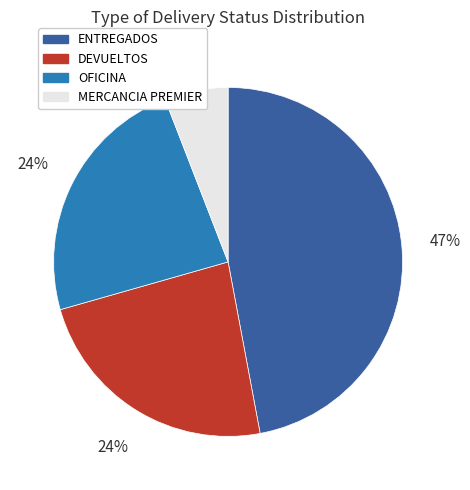

Count the number of slices in the pie.

4